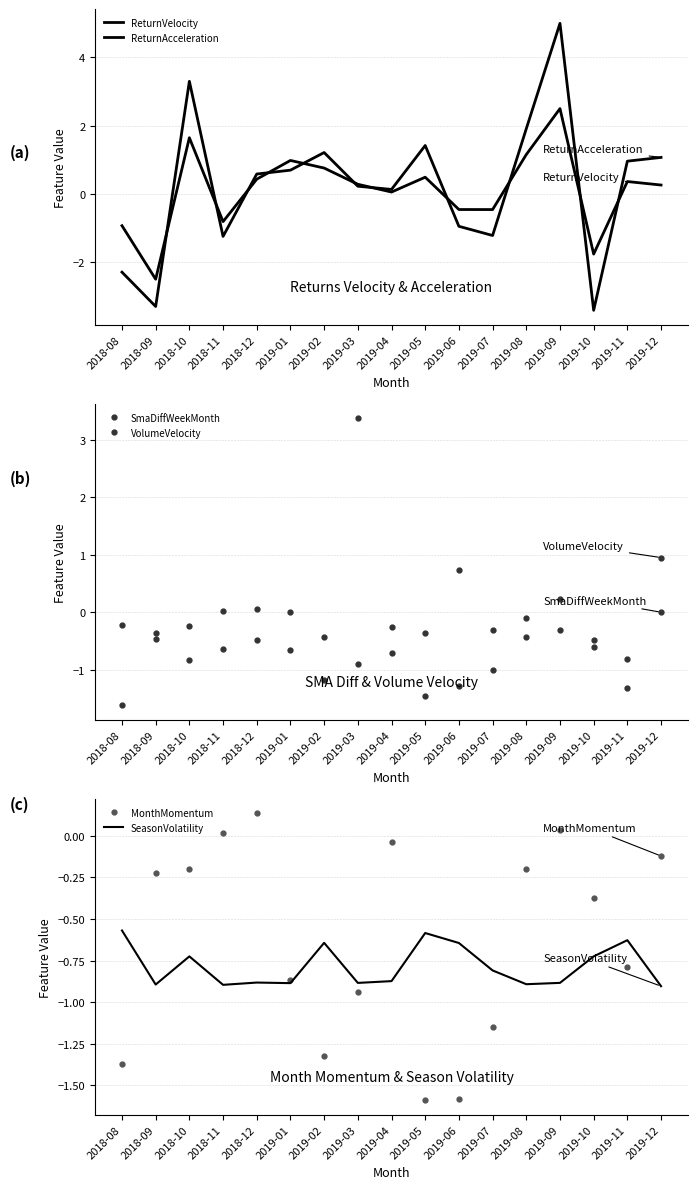

What is the value of the SmaDiffWeekMonth point at the 9th from the left?

-0.3